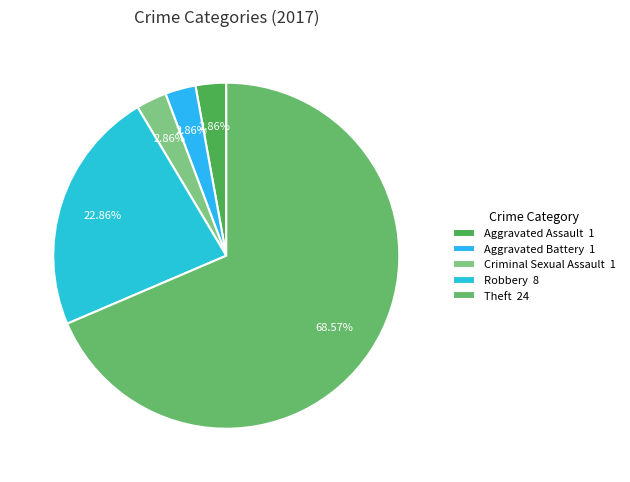

True or false: Criminal Sexual Assault accounts for 3% of the total.

True